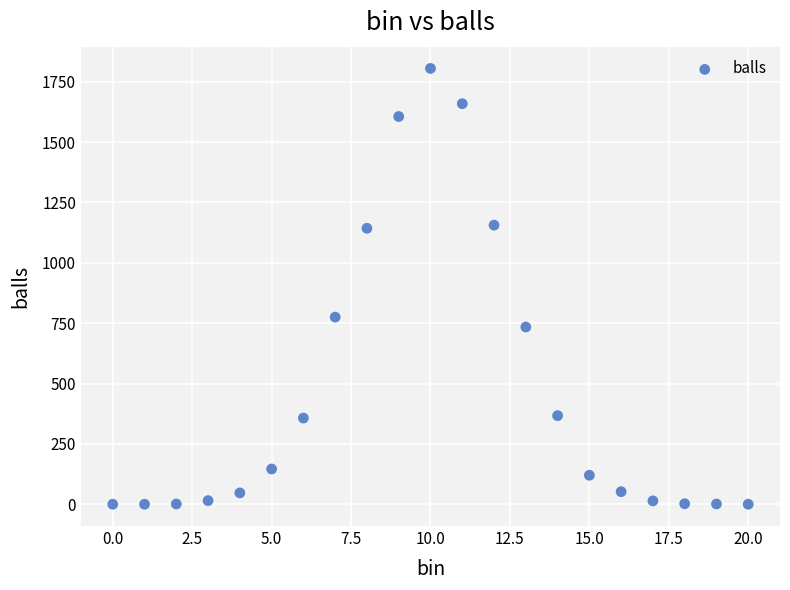

What Y value in the scatter plot is closest to 902?

775